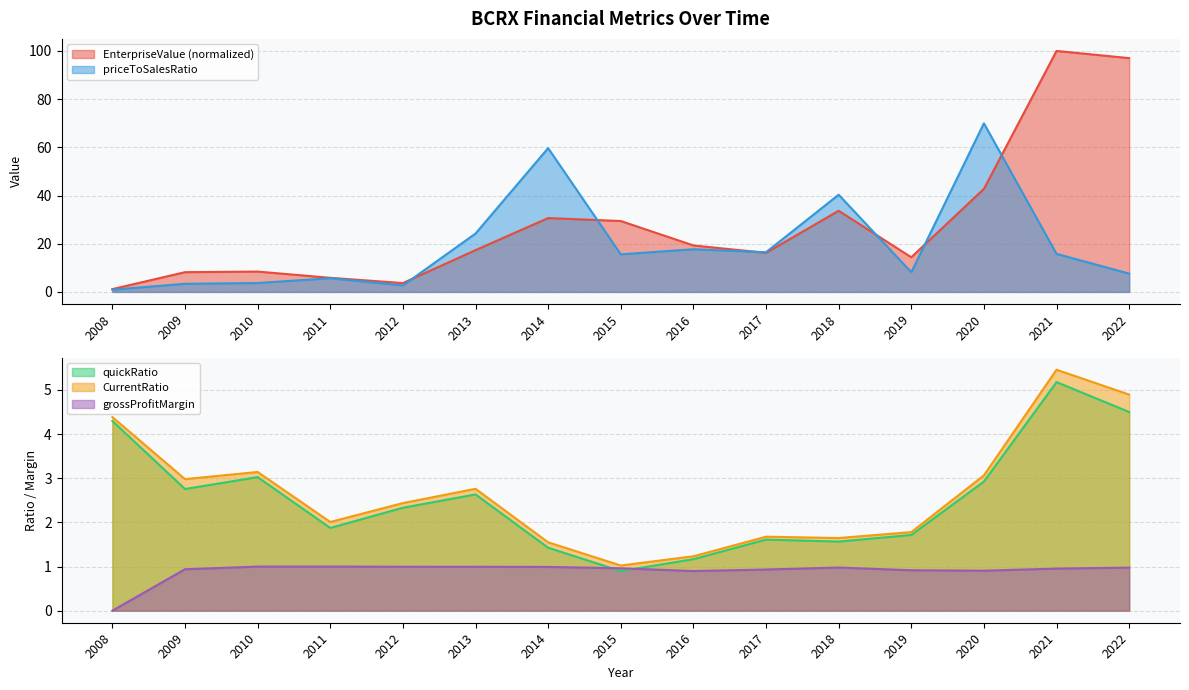

In priceToSalesRatio, how many points are lower than both neighbors (excluding endpoints)?

4